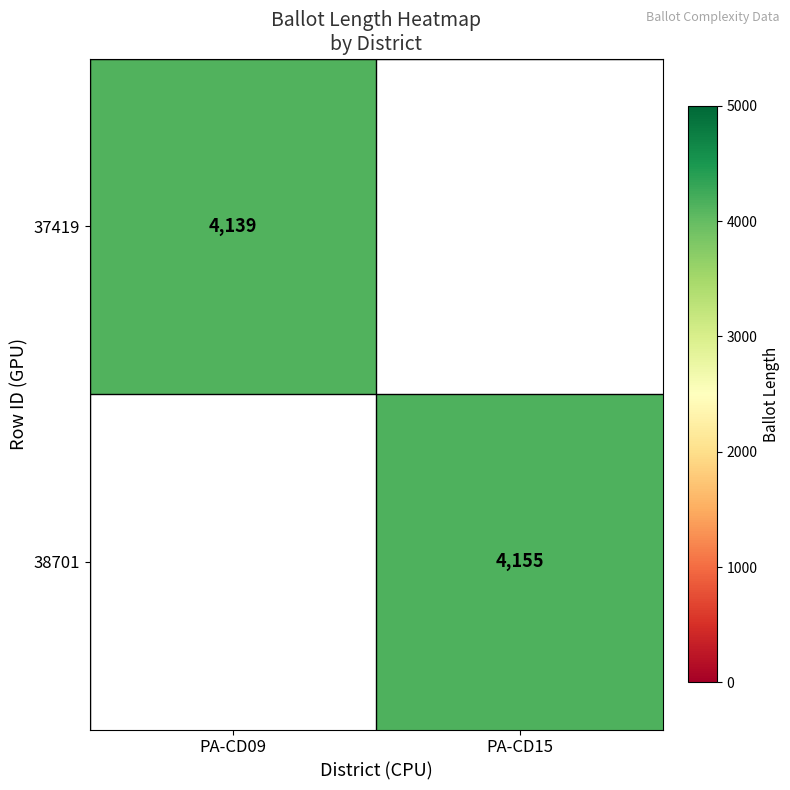

Is it true that 38701 equals 4155 at PA-CD15?

True